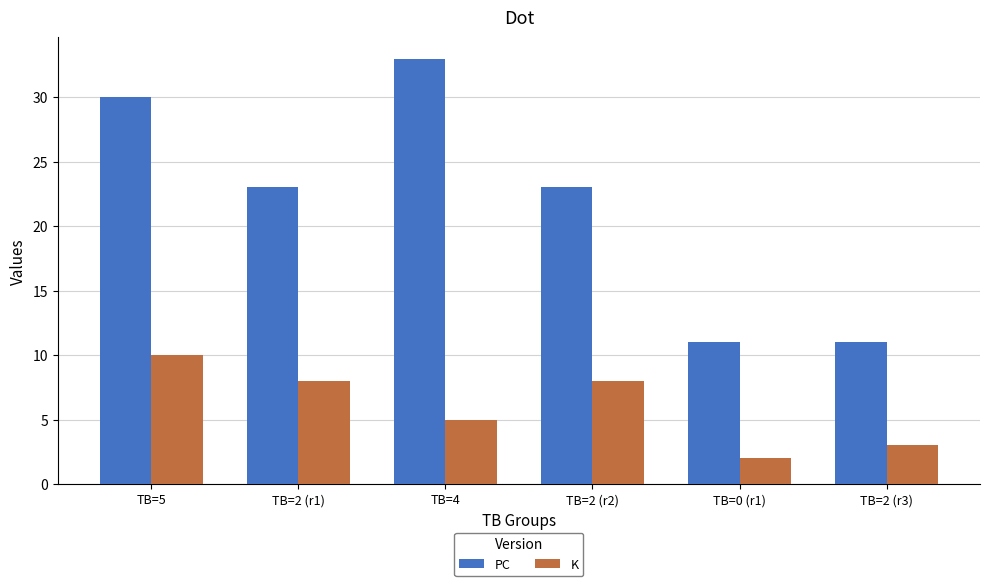

Count the number of categories in the chart.

6